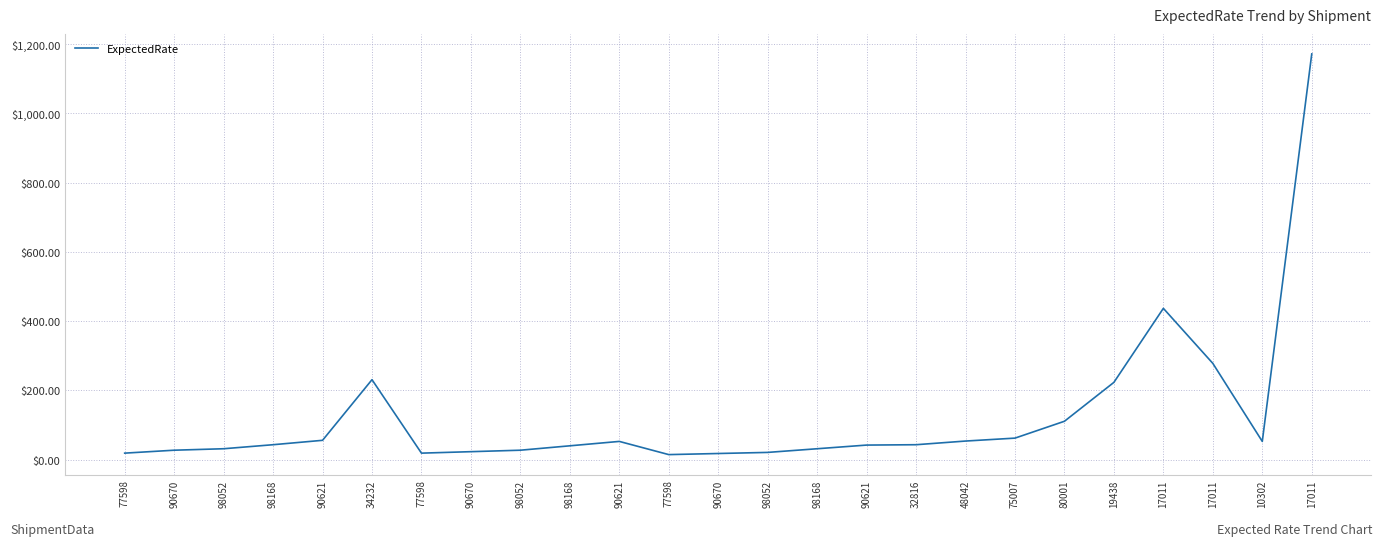

What is the label of the 1st point from the left?

77598